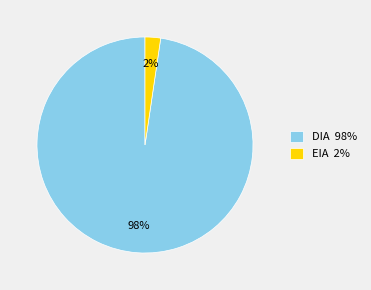

To the nearest percent, what is the combined percentage of DIA 98% and EIA 2%?

100%